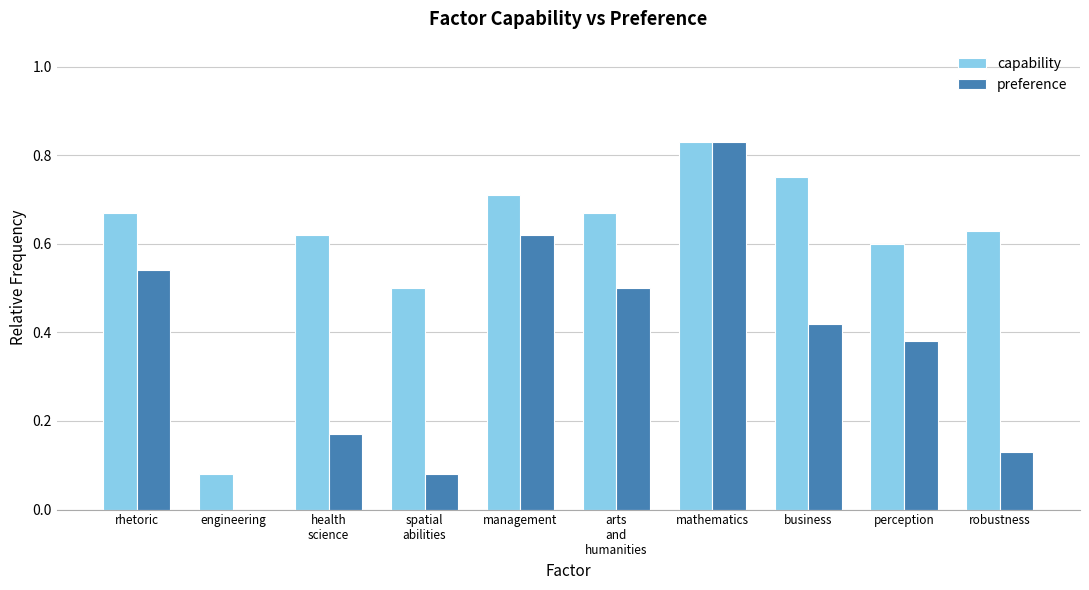

At which label is preference closest to 0?

engineering